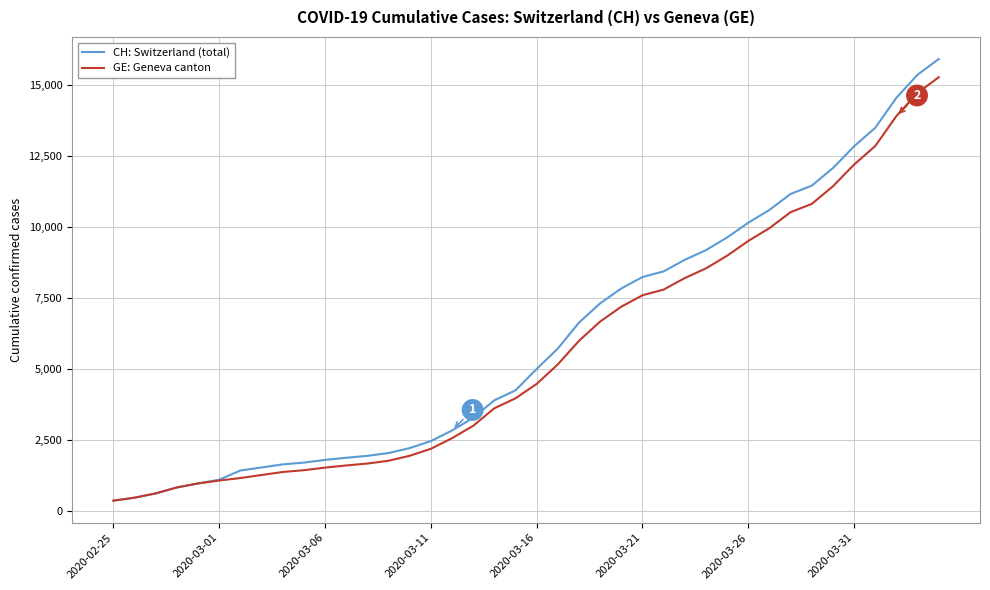

Rank the series by their average value, from lowest to highest.

GE: Geneva canton, CH: Switzerland (total)